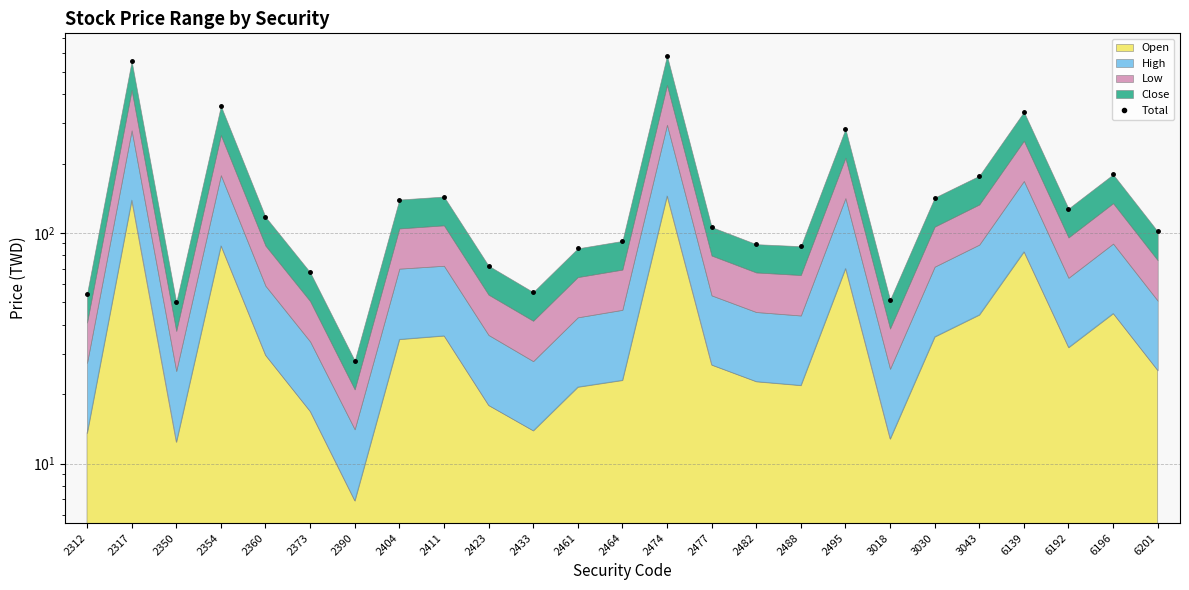

How many values exceed 106?

13